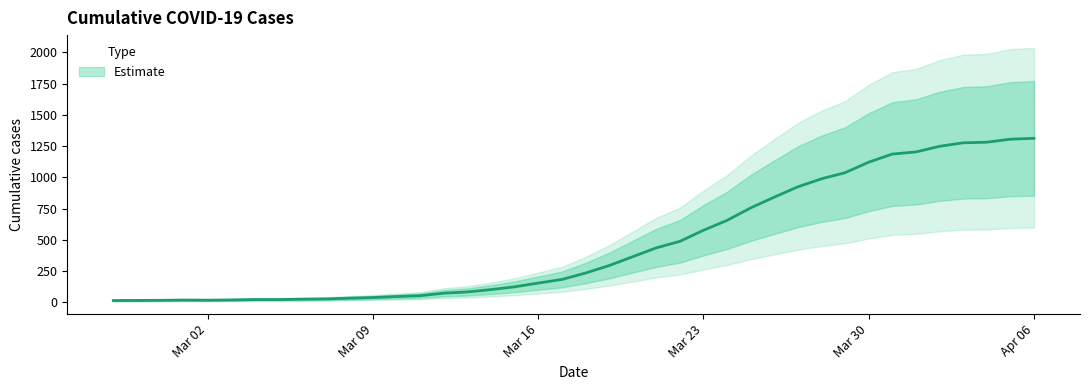

Is this an area chart (filled region under the line)?

No